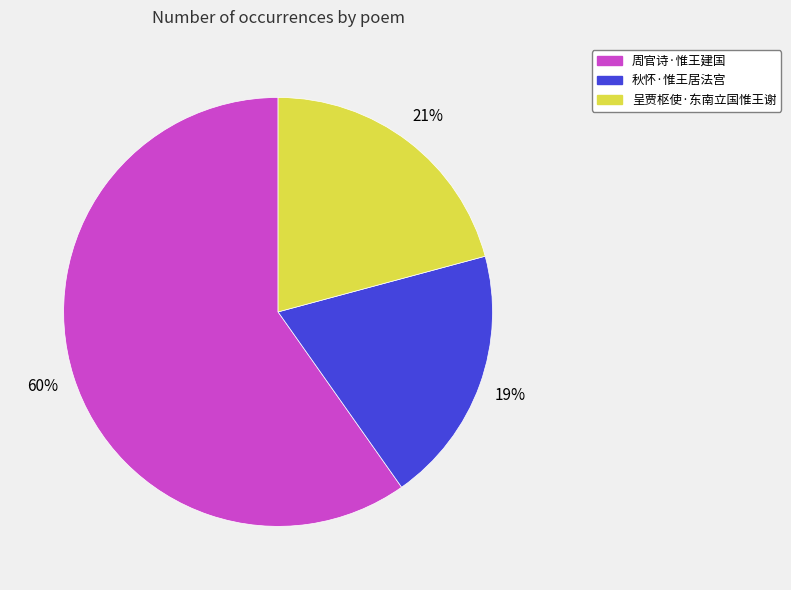

Which has a higher value, 呈贾枢使·东南立国惟王谢 or 周官诗·惟王建国?

周官诗·惟王建国